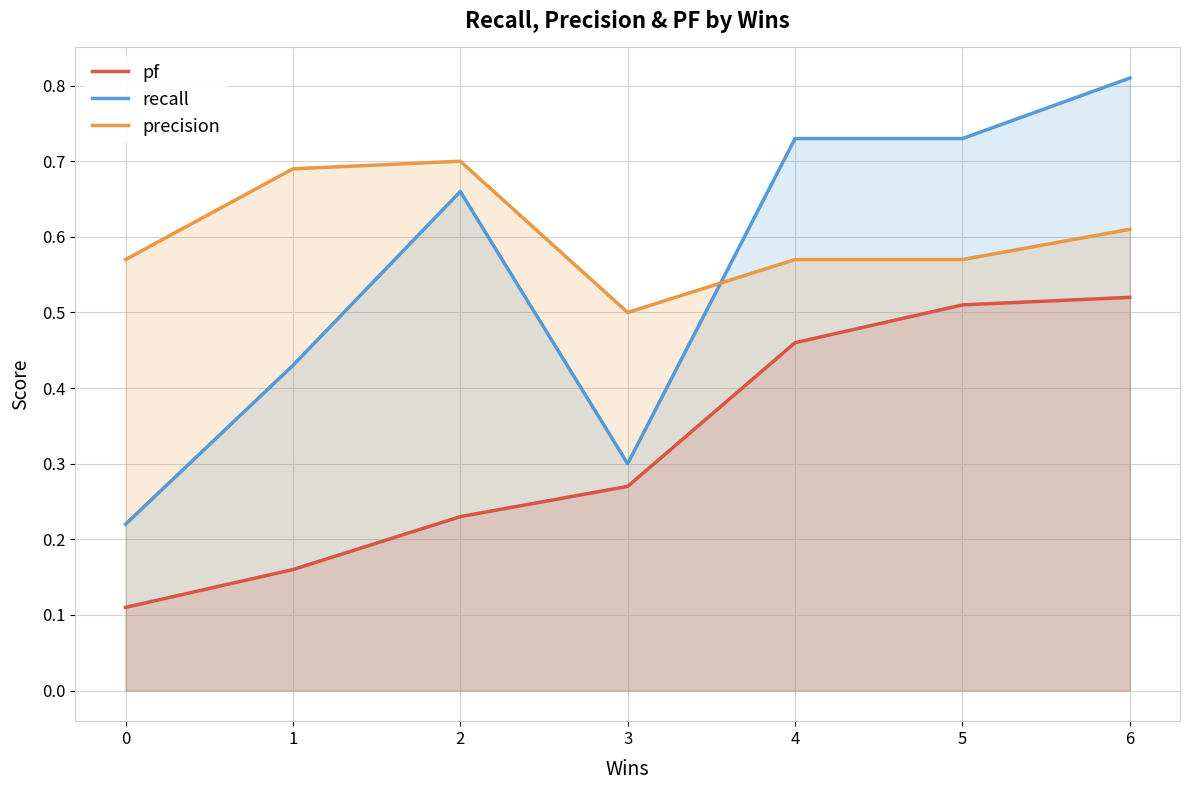

What is the sum of all pf values?

2.3